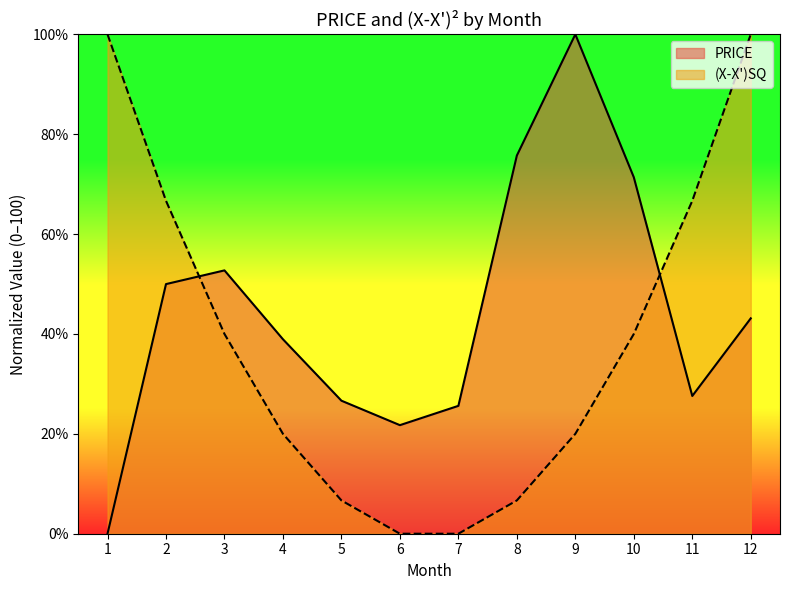

Rank the series by their average value, from lowest to highest.

(X-X')SQ, PRICE